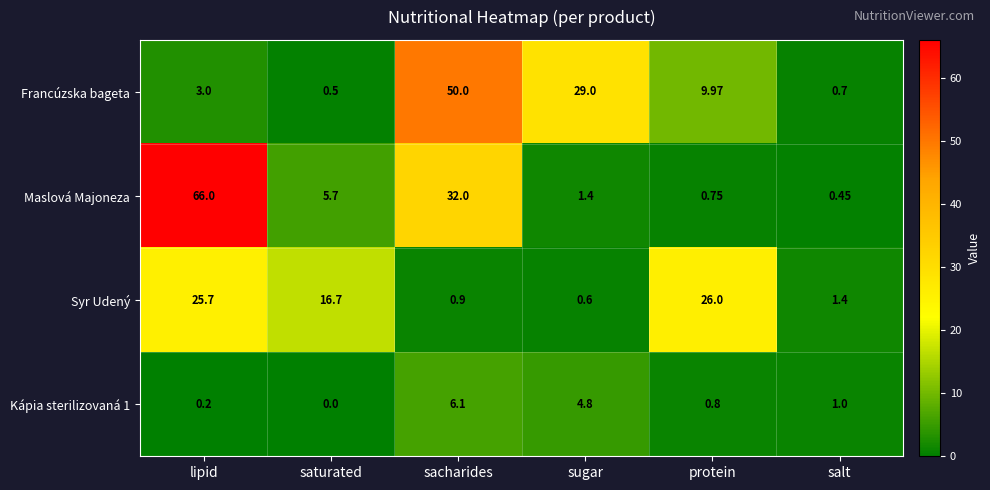

List the labels in order of Maslová Majoneza value, largest first.

lipid, sacharides, saturated, sugar, protein, salt